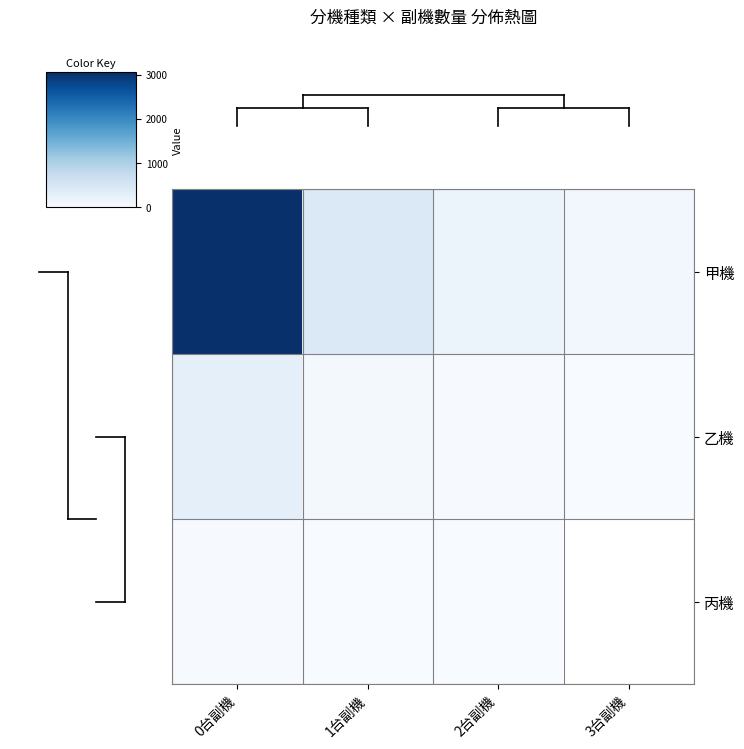

The value of 乙機 at 0台副機 is 170.4. True or false?

False